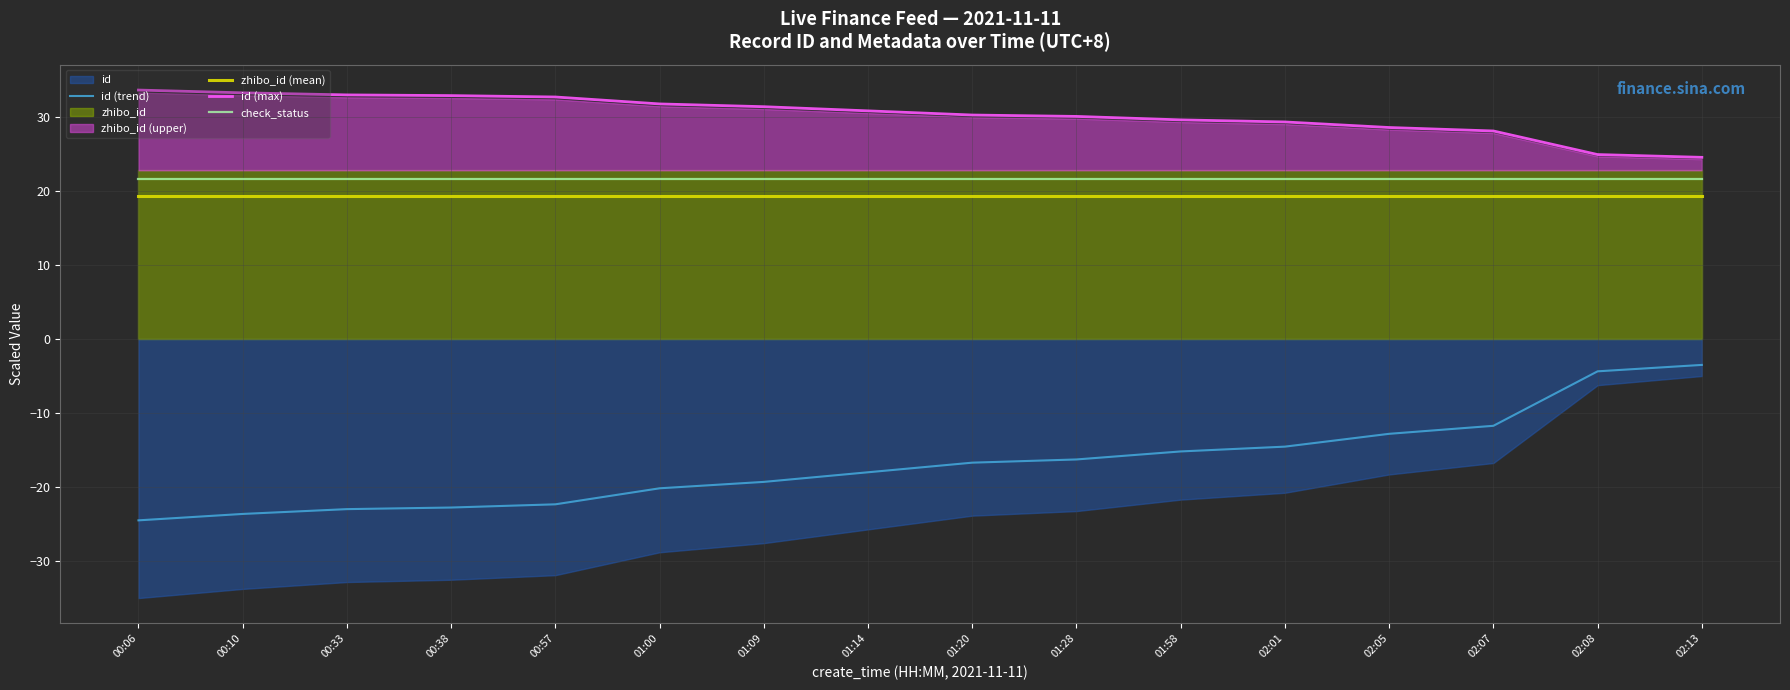

What is the difference between the maximum and second lowest values in the id (max) series?

8.7